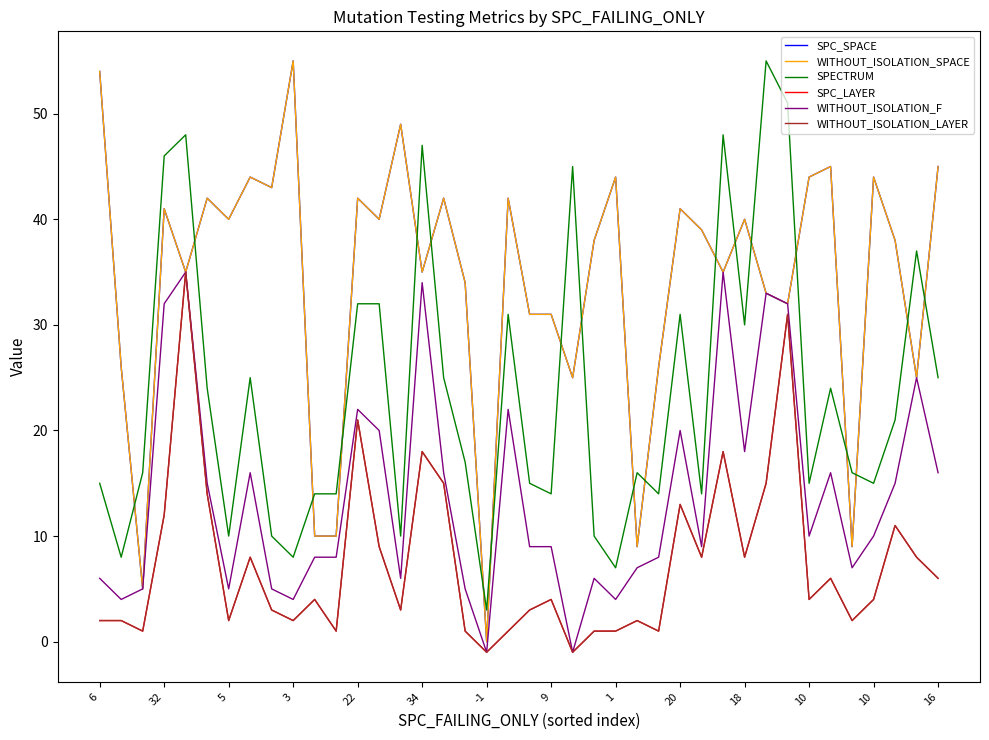

Is this an area chart (filled region under the line)?

No